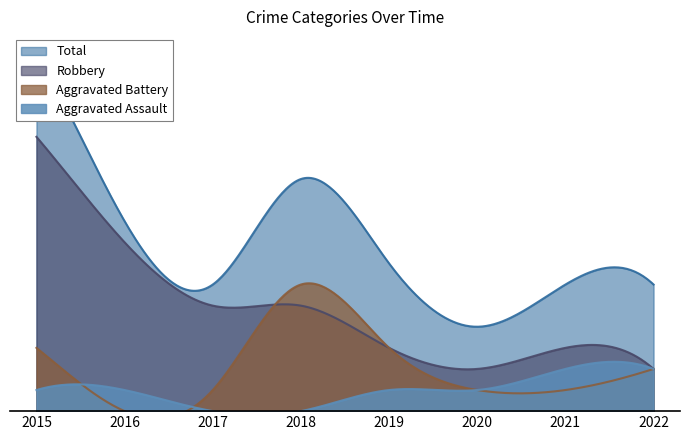

Does the chart display data point markers on the line(s)?

No